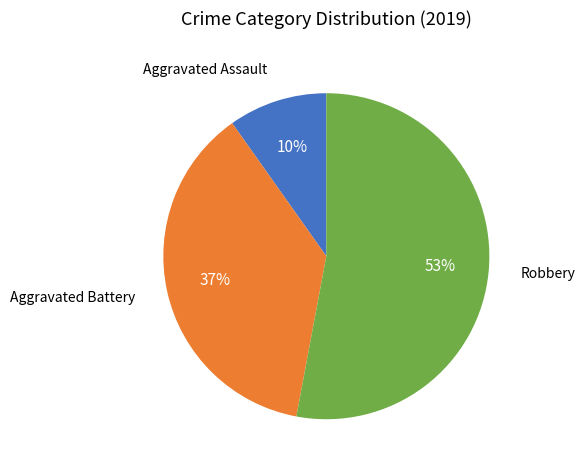

What percentage is the Aggravated Battery slice, to the nearest percent?

37%